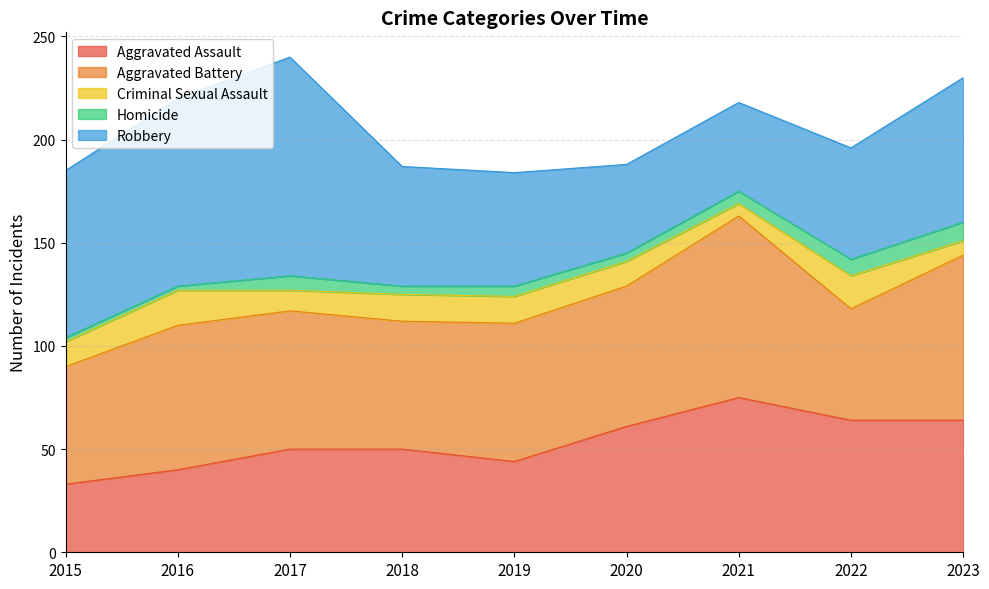

Rank the series by their maximum value, from lowest to highest.

Homicide, Criminal Sexual Assault, Aggravated Assault, Aggravated Battery, Robbery